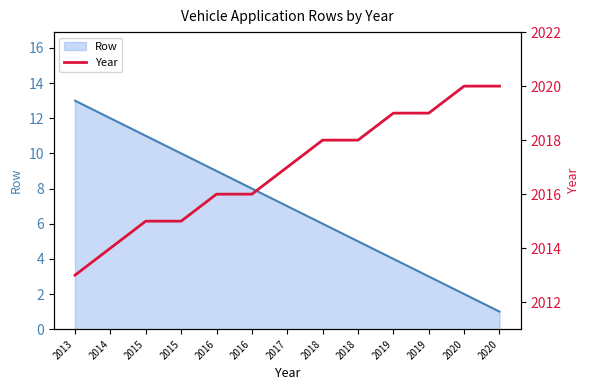

Reading left to right, what are all the values shown in this chart?

2013=2013	2014=2014	2015=2015	2015=2015	2016=2016	2016=2016	2017=2017	2018=2018	2018=2018	2019=2019	2019=2019	2020=2020	2020=2020